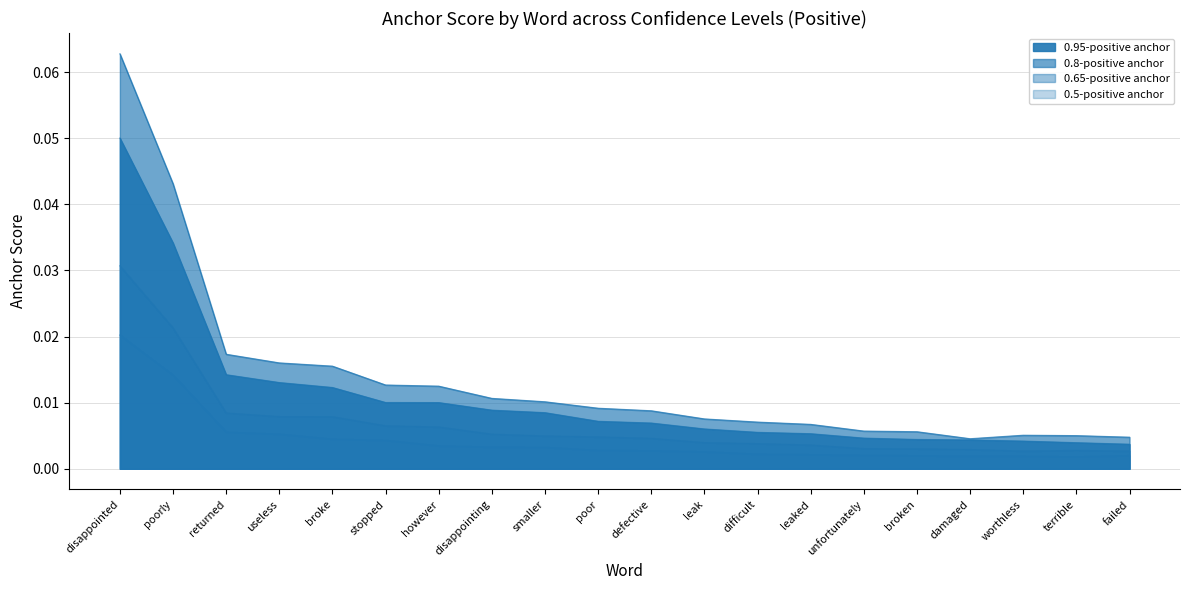

True or false: 0.5-positive anchor and 0.65-positive anchor cross at least once.

False